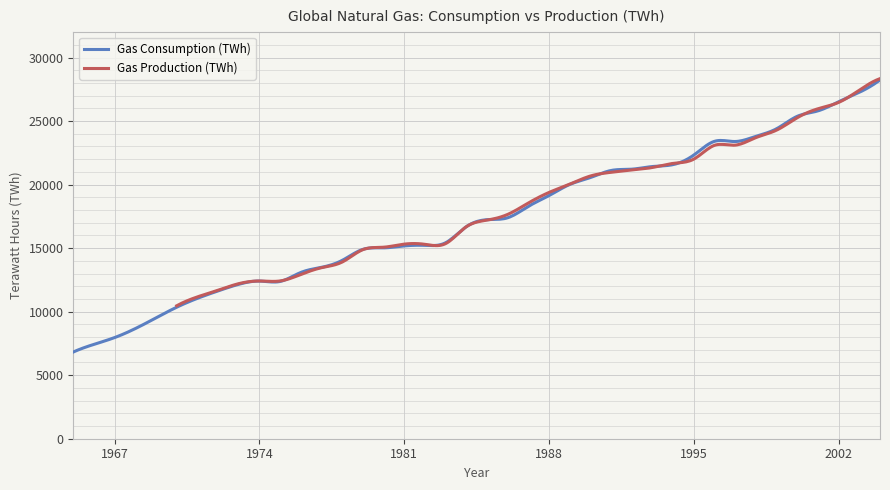

What is the lowest value of the Gas Consumption (TWh) series?

6823.9